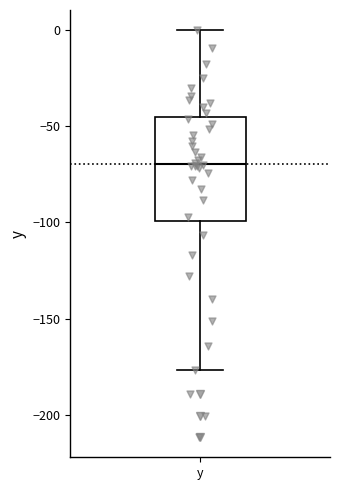

Transcribe this box plot: give where the median line is, the range the box spans, and where the two whiskers end, as read against the y-axis. The values are not printed on the chart, so give them approximately, as read against the axis.

median -70, box -100 to -45, whiskers -175 to 0